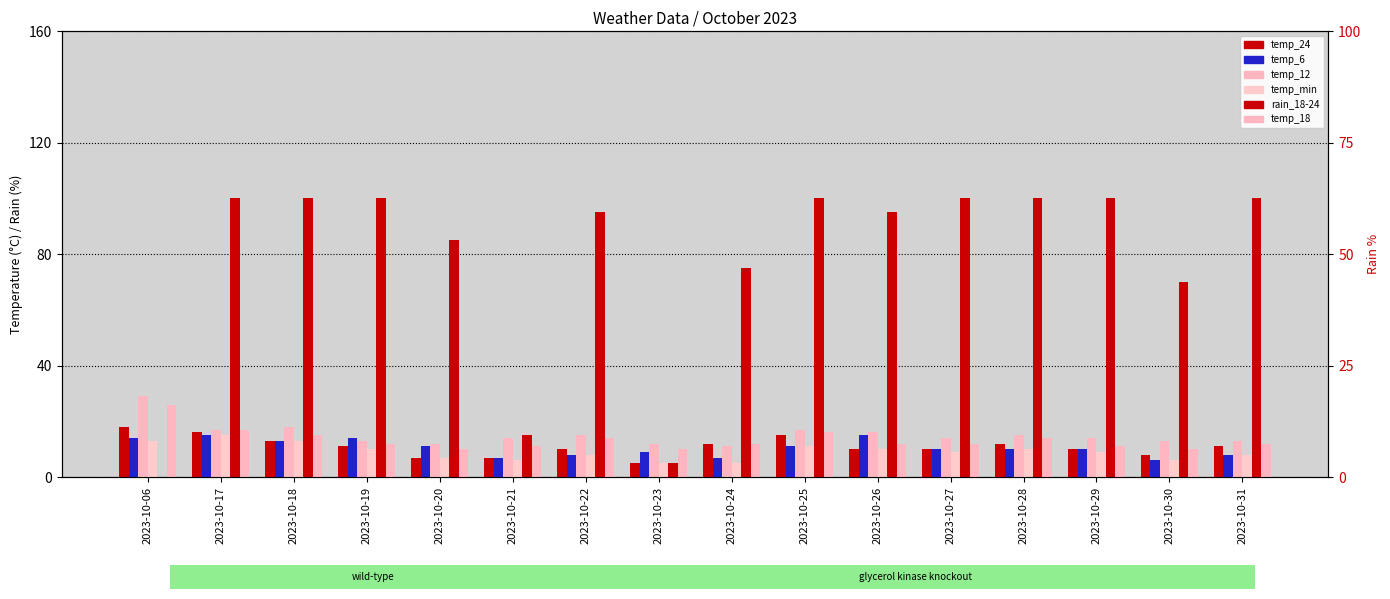

Which series changed the most between 2023-10-17 and 2023-10-20?

rain_18-24